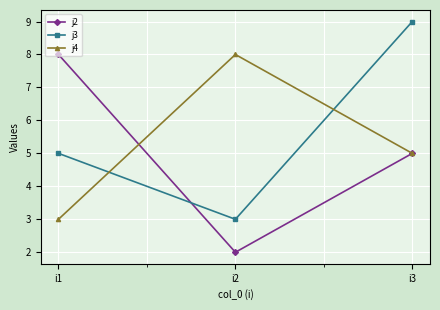

What is the value of the j4 point at the 3rd from the left?

5